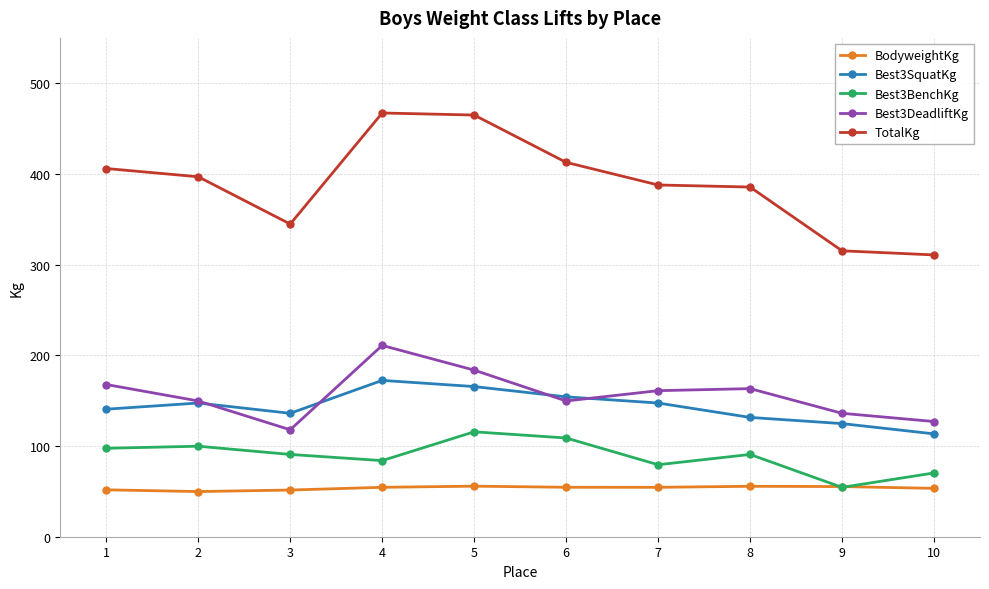

How many distinct data groups are displayed?

5